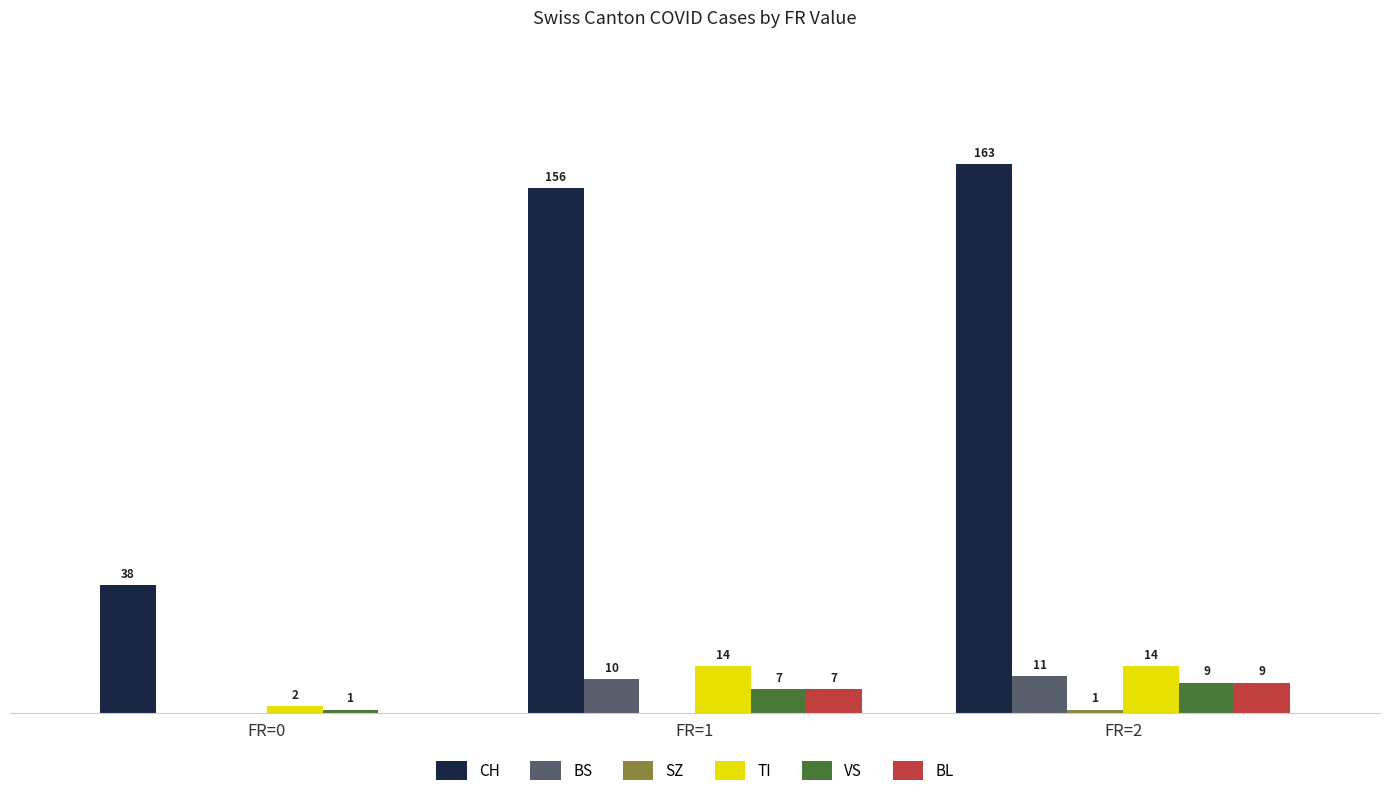

Which series changed the most between FR=1 and FR=2?

CH